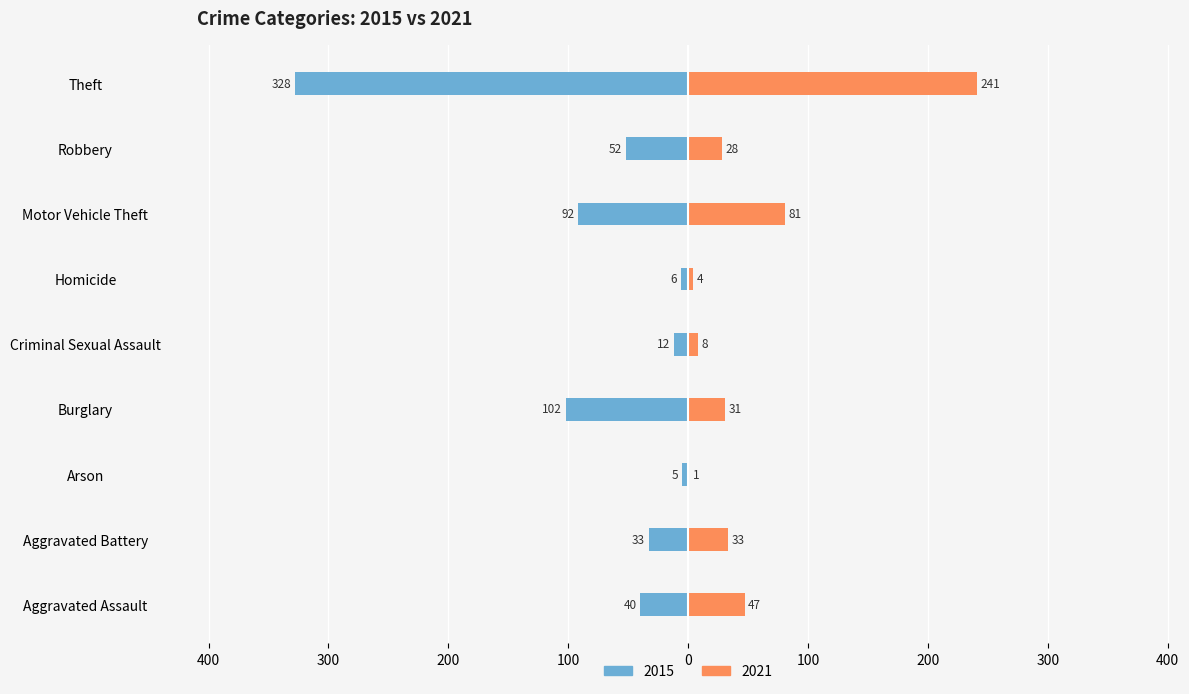

What value does the 2015 series have at Homicide?

-6